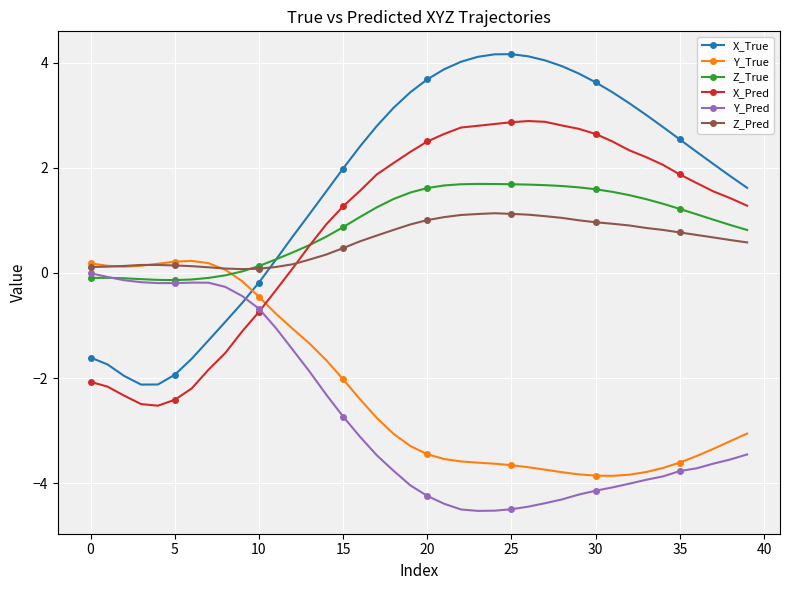

Which series has the largest total across all categories?

X_True